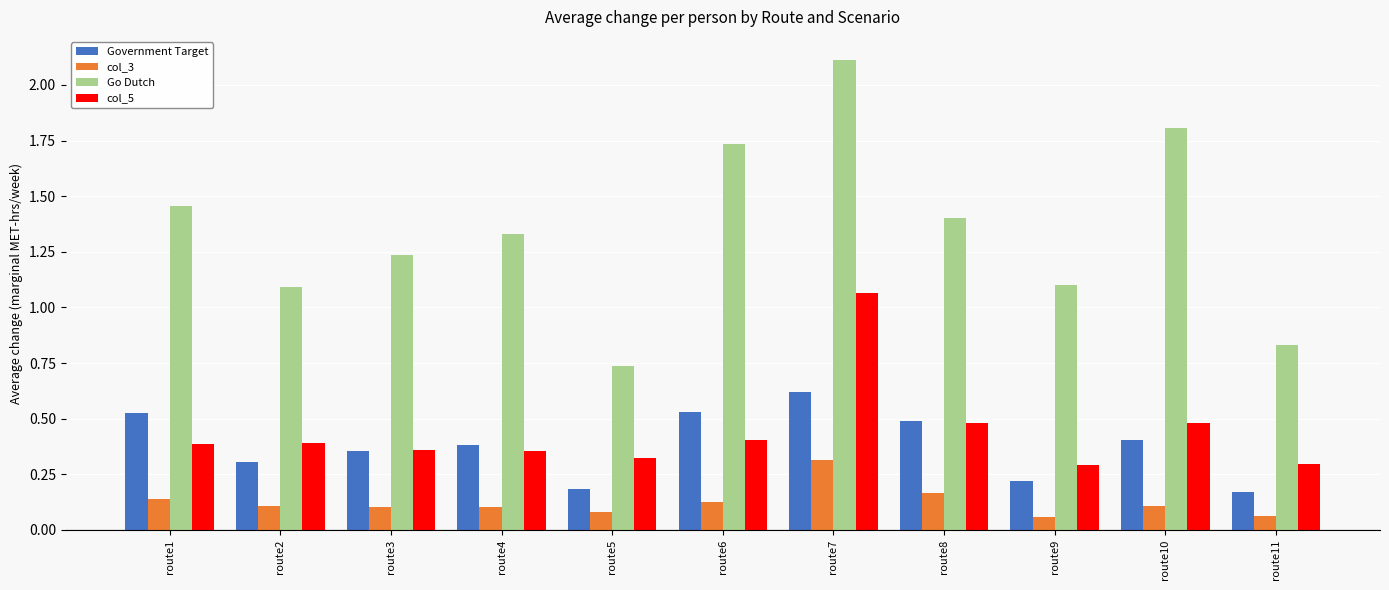

How many Government Target values are between 0 and 1?

11